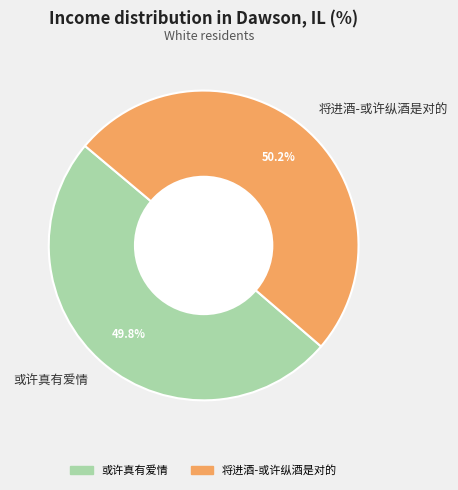

To the nearest percent, what is the combined percentage of 将进酒-或许纵酒是对的 and 或许真有爱情?

100%